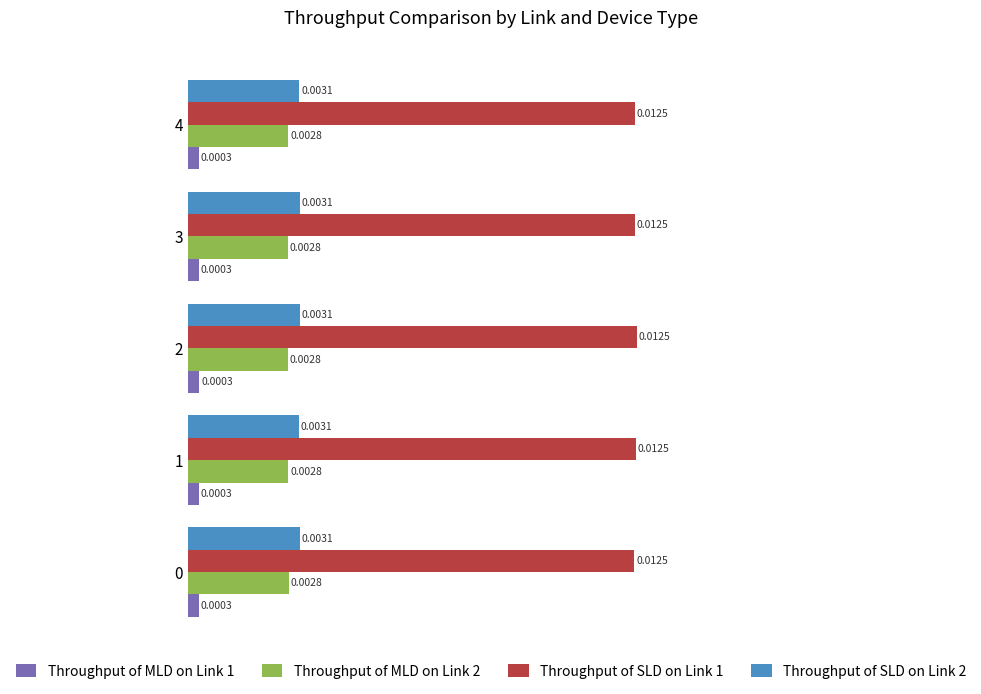

List the series in order of their peak value, lowest first.

Throughput of MLD on Link 1, Throughput of MLD on Link 2, Throughput of SLD on Link 2, Throughput of SLD on Link 1